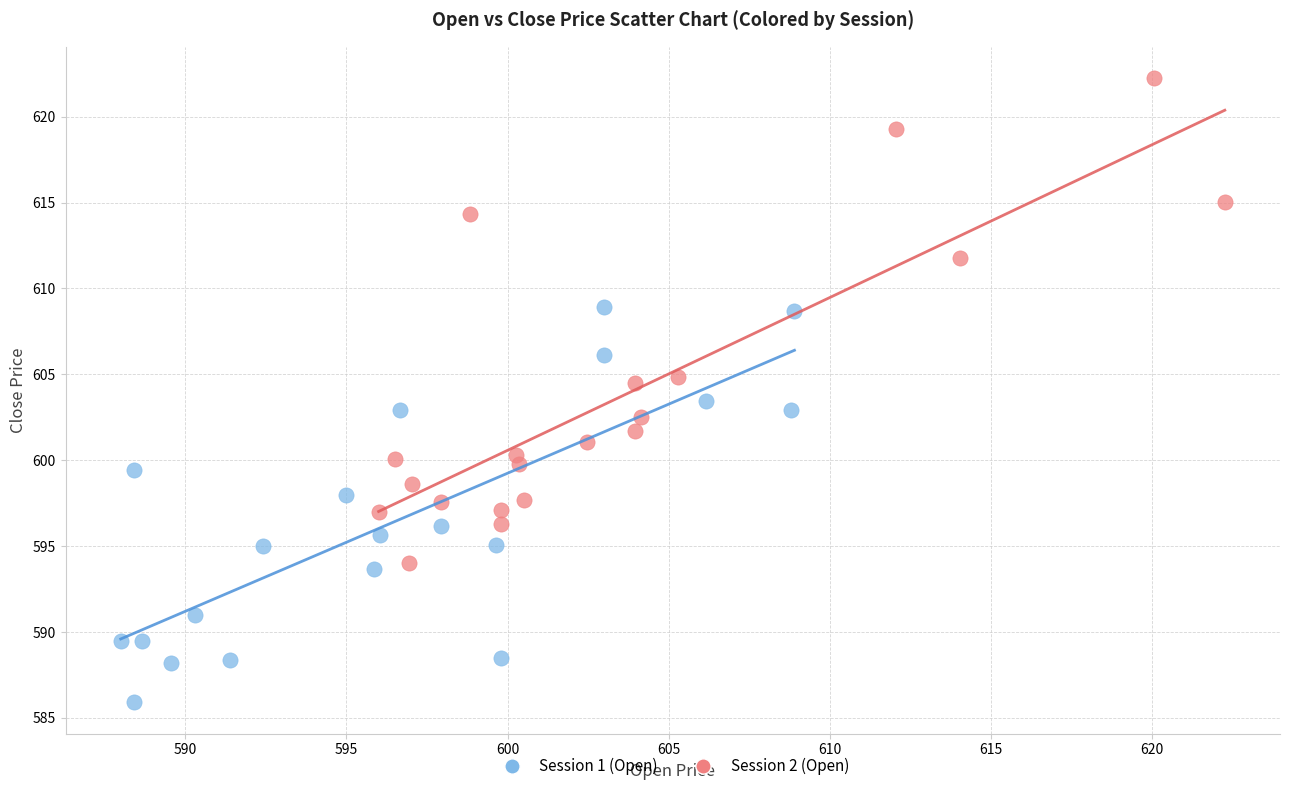

Which series contains the lowest Y value?

Session 1 (Open)